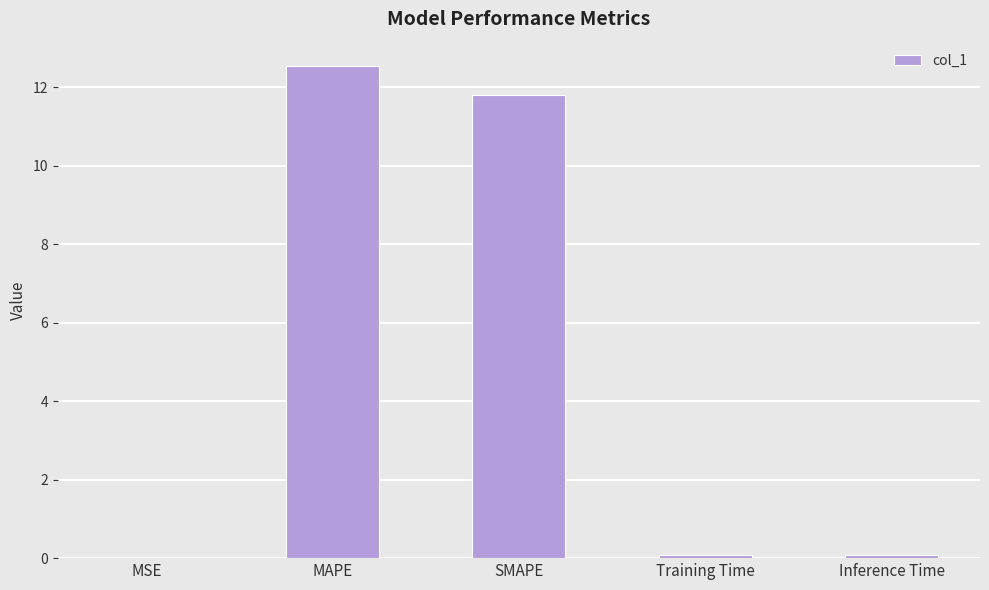

How many data points does each series have?

5